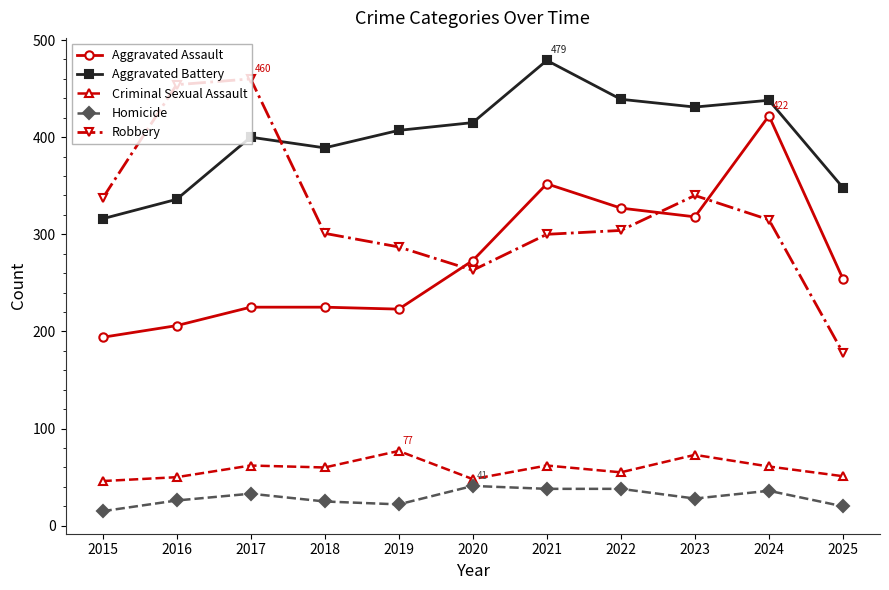

At which category does Robbery reach its first local valley?

2020